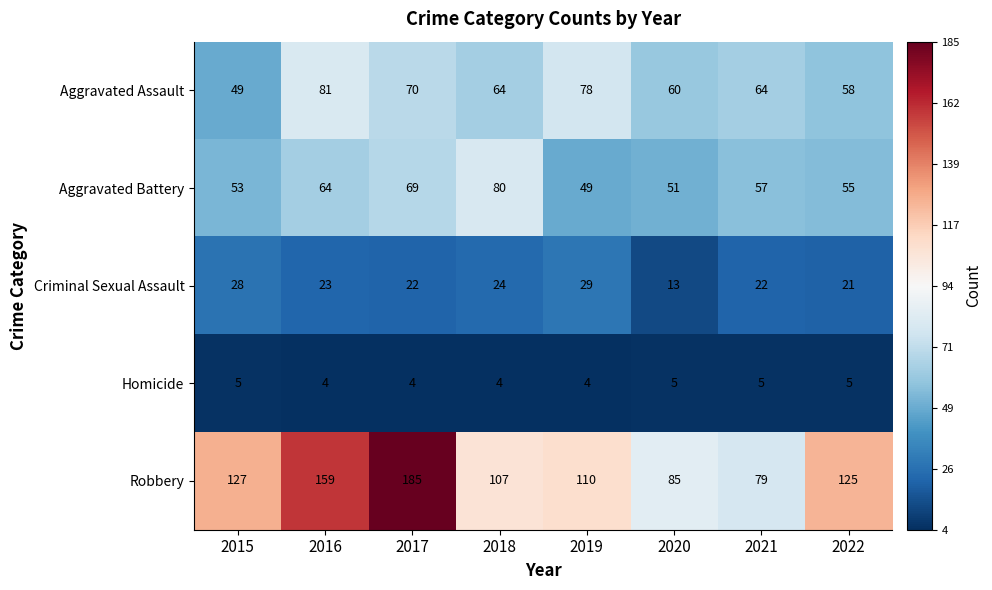

At 2017, list the series in order from smallest to largest.

Homicide, Criminal Sexual Assault, Aggravated Battery, Aggravated Assault, Robbery